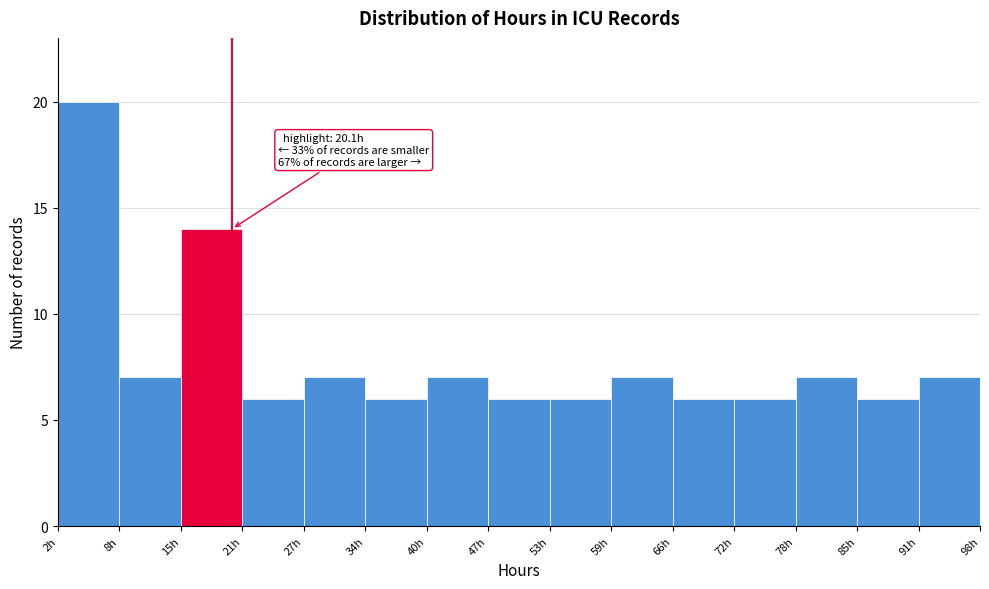

Over which range of the x-axis is the bar tallest?

2 to 8